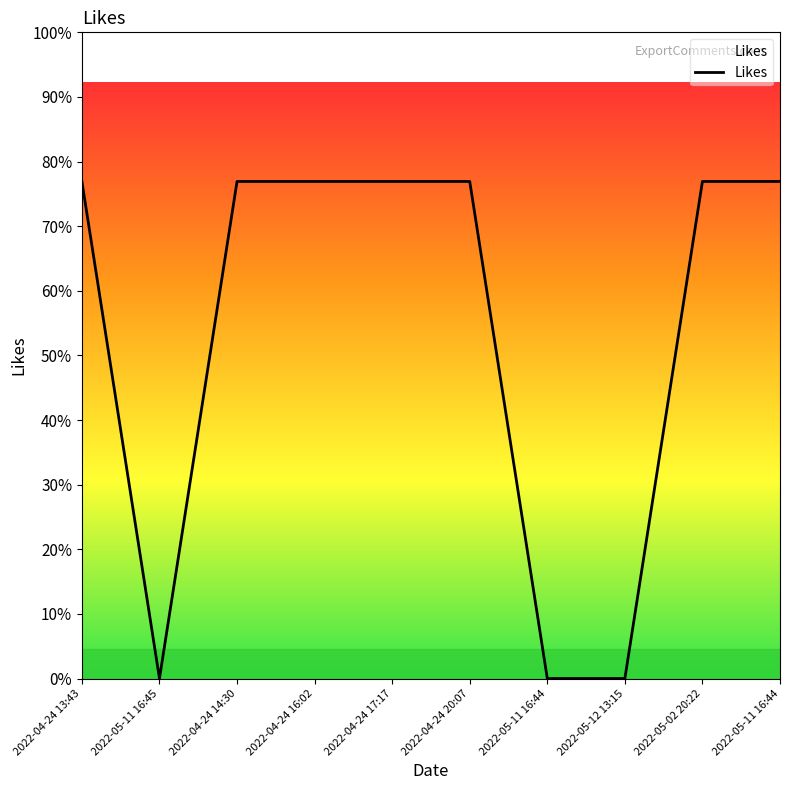

The value at 2022-05-11 16:44 is 1. True or false?

True